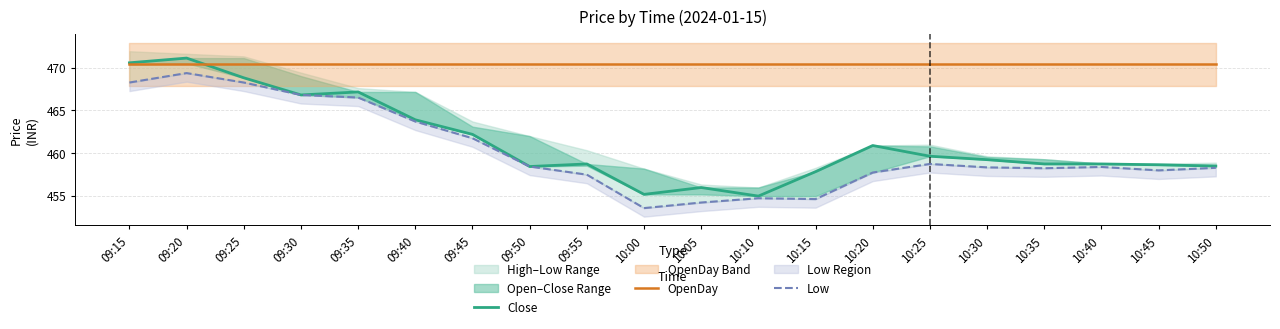

What are all the series names shown in the legend?

Close, OpenDay, Low